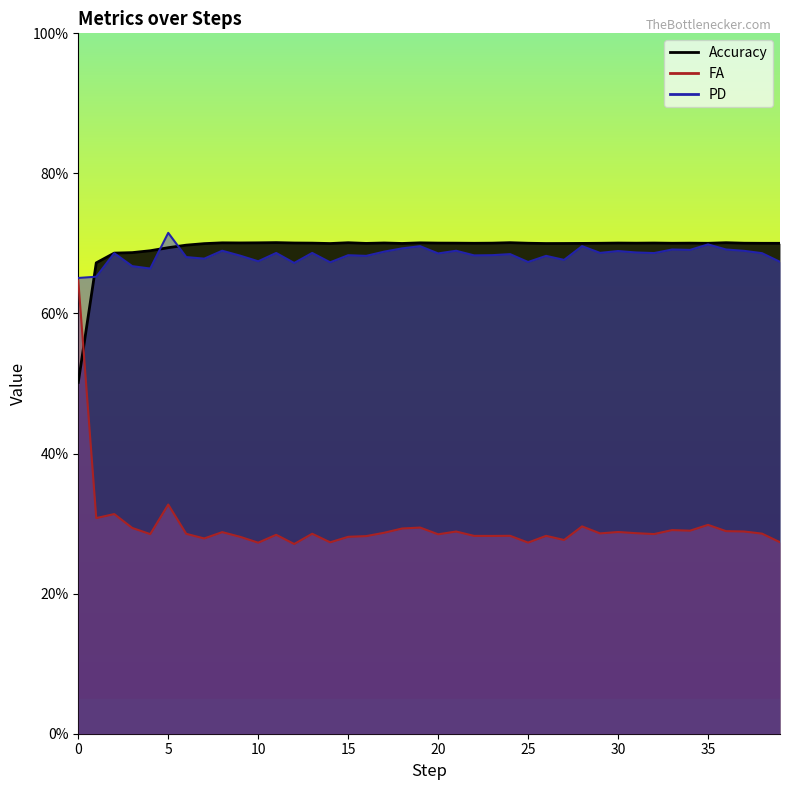

The Accuracy series shows 0.7 at 30. True or false?

True